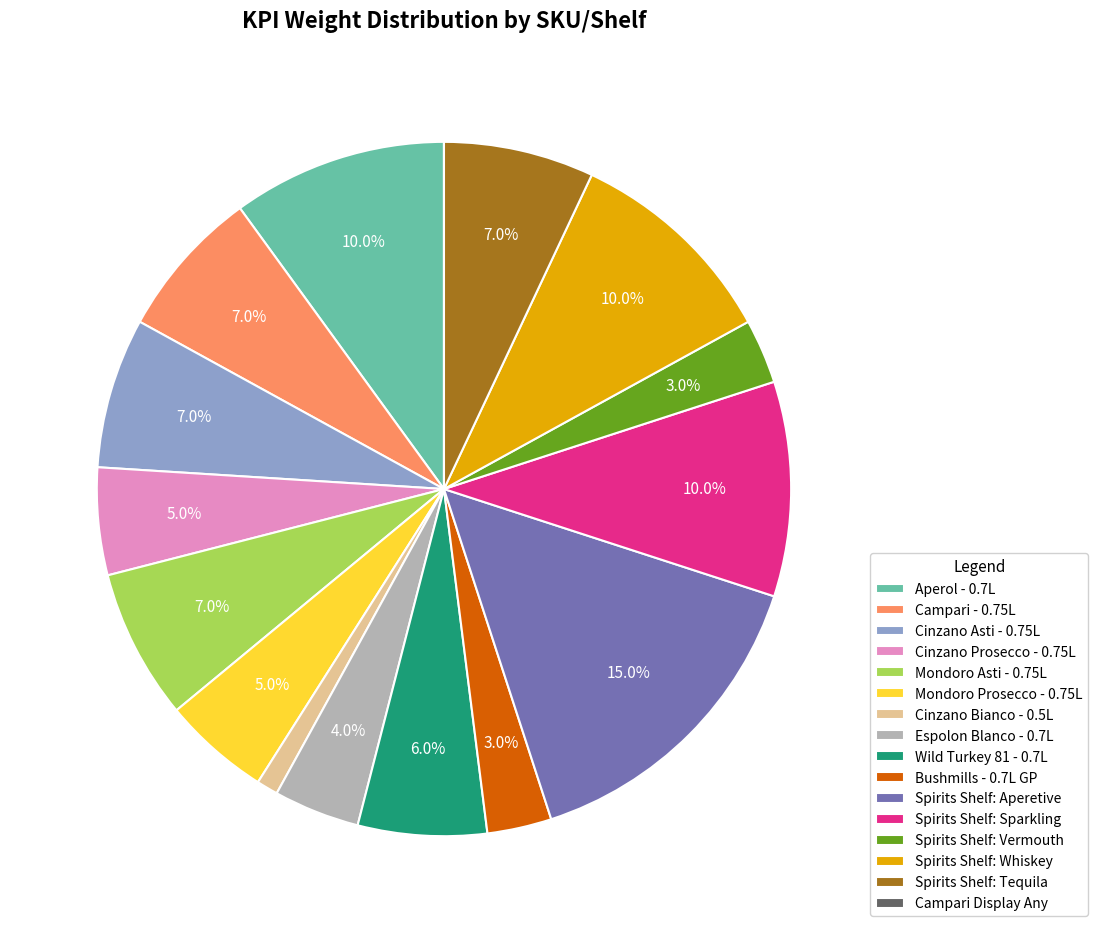

To the nearest percent, what percentage of the pie is Wild Turkey 81 - 0.7L?

6%